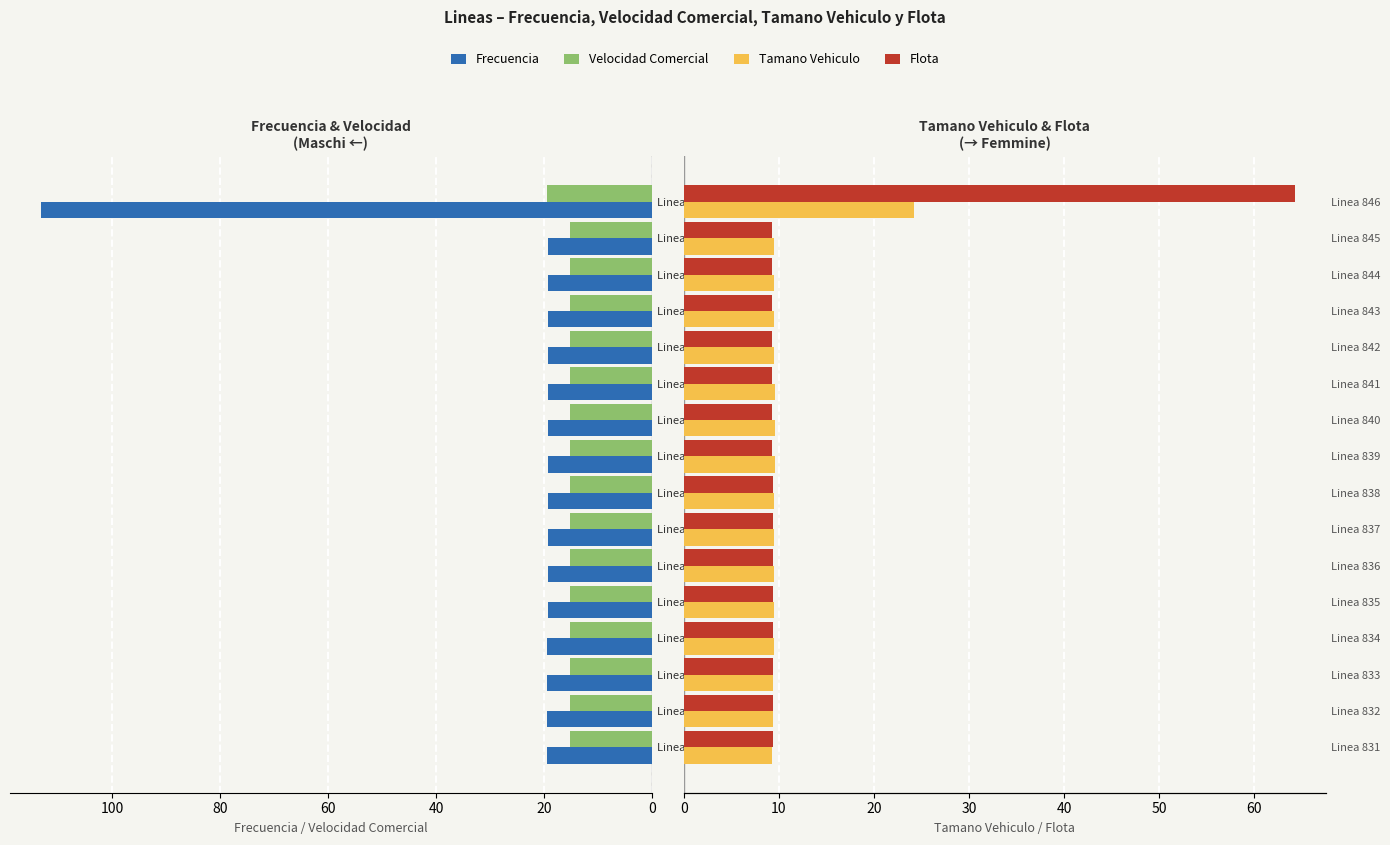

Reading left to right, transcribe all the data shown in this chart.

Frecuencia: 19.5	19.4	19.4	19.3	19.3	19.3	19.3	19.3	19.3	19.2	19.2	19.3	19.3	19.3	19.2	113.3
Velocidad Comercial: 15.2	15.2	15.2	15.2	15.2	15.2	15.2	15.2	15.2	15.2	15.2	15.2	15.2	15.2	15.2	19.4
Tamano Vehiculo: 9.3	9.4	9.4	9.5	9.5	9.5	9.5	9.5	9.6	9.6	9.6	9.5	9.5	9.5	9.5	24.2
Flota: 9.4	9.4	9.4	9.3	9.3	9.3	9.3	9.3	9.3	9.3	9.3	9.3	9.3	9.3	9.3	64.3